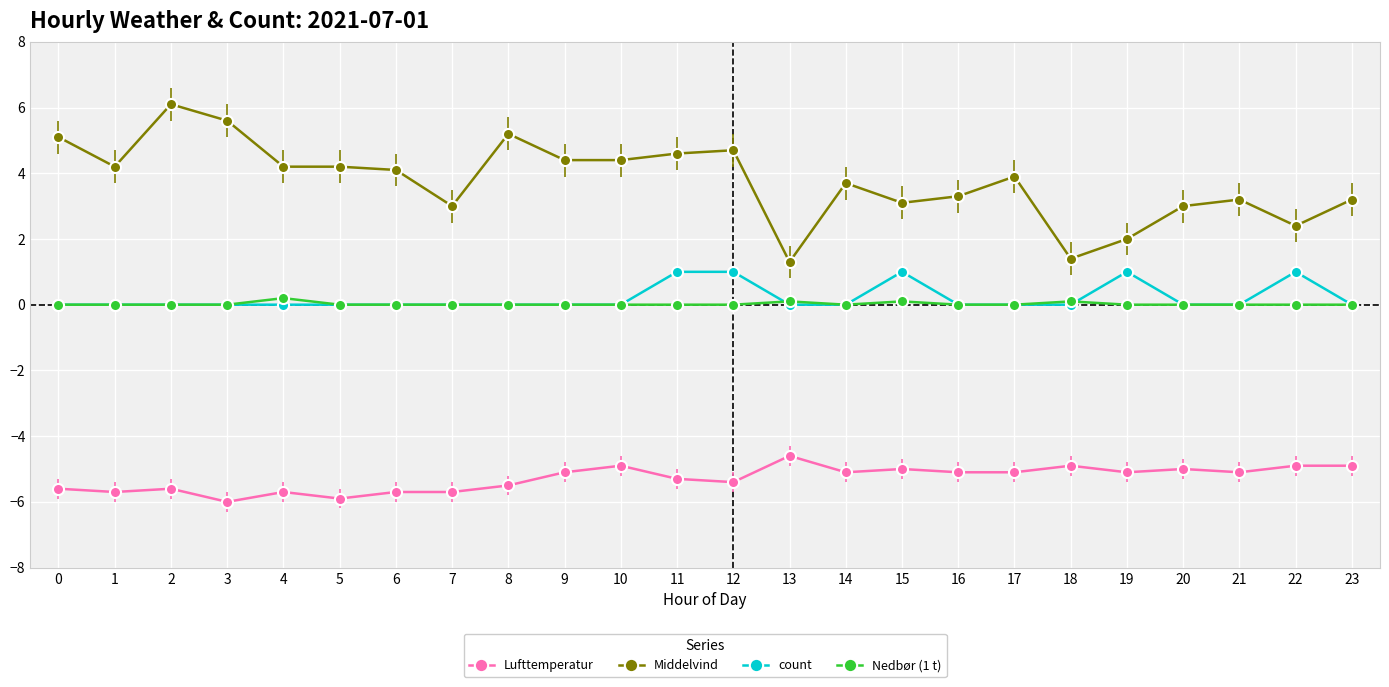

What is the difference between the Middelvind values at 16 and 9?

1.1